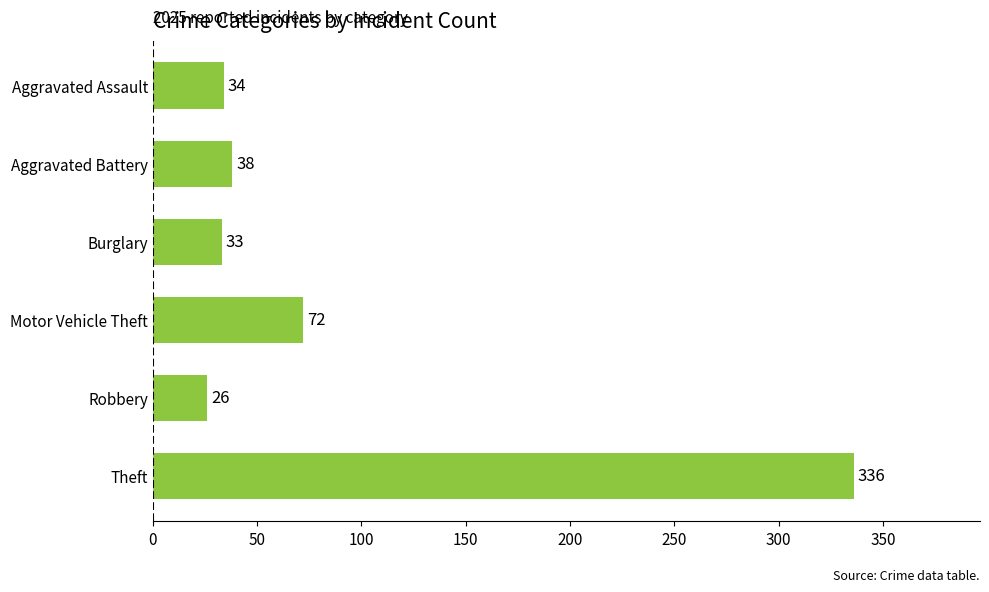

What value does the data have at Robbery?

26